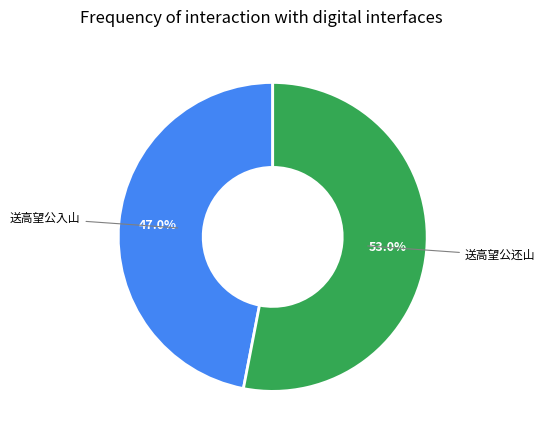

Is there any slice that represents more than half of the pie?

Yes